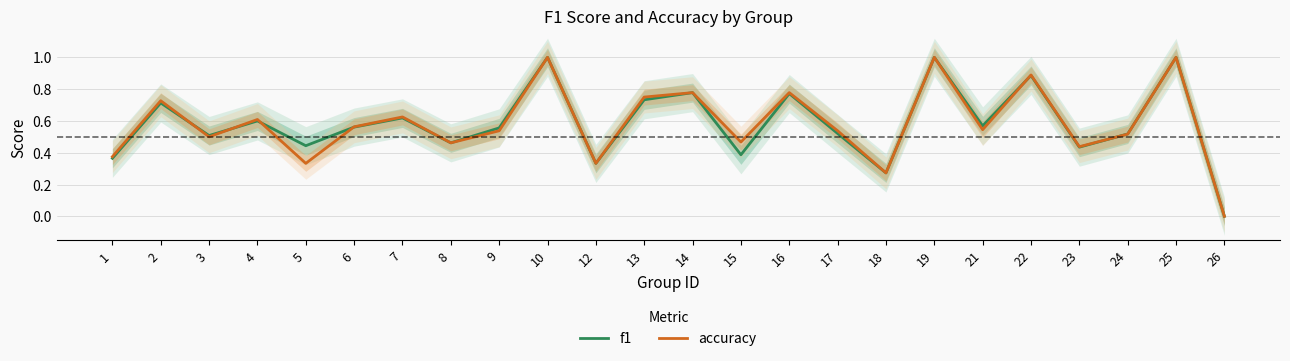

Reading left to right, list all the values displayed in this chart.

f1: 0.4	0.7	0.5	0.6	0.4	0.6	0.6	0.5	0.6	1.0	0.3	0.7	0.8	0.4	0.8	0.5	0.3	1.0	0.6	0.9	0.4	0.5	1.0	0.0
accuracy: 0.4	0.7	0.5	0.6	0.3	0.6	0.6	0.5	0.5	1.0	0.3	0.8	0.8	0.5	0.8	0.5	0.3	1.0	0.5	0.9	0.4	0.5	1.0	0.0